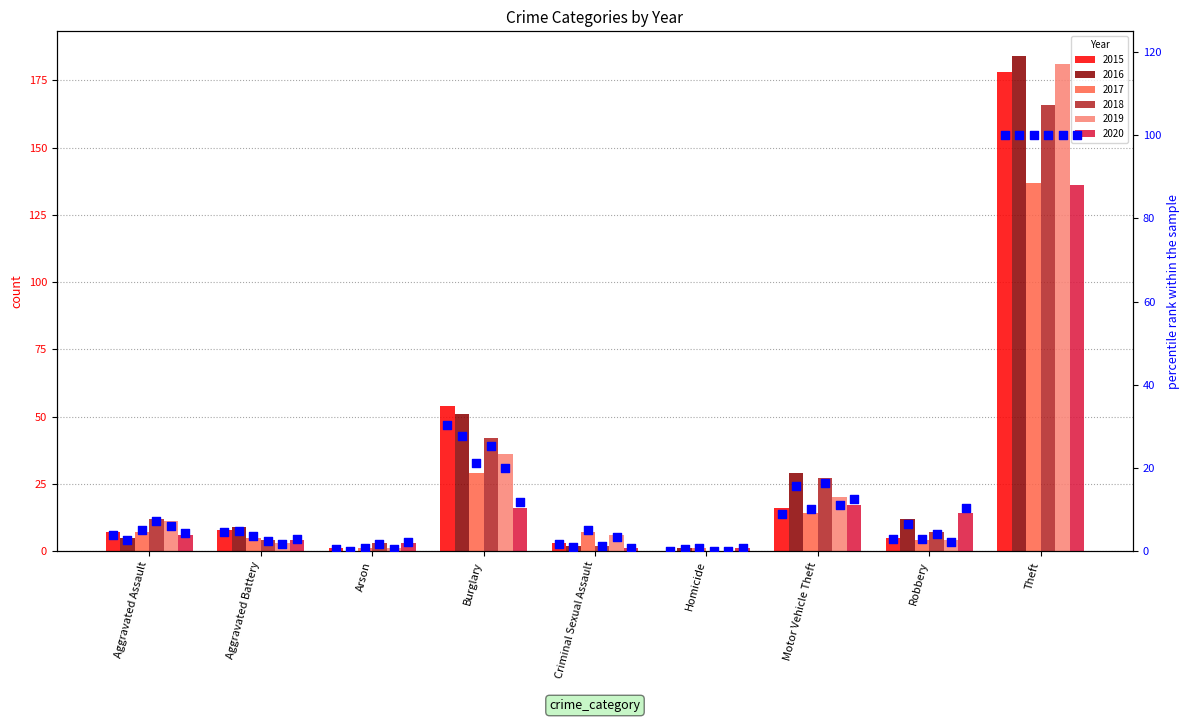

What is the ratio of the value at Motor Vehicle Theft to the value at Criminal Sexual Assault?

5.3